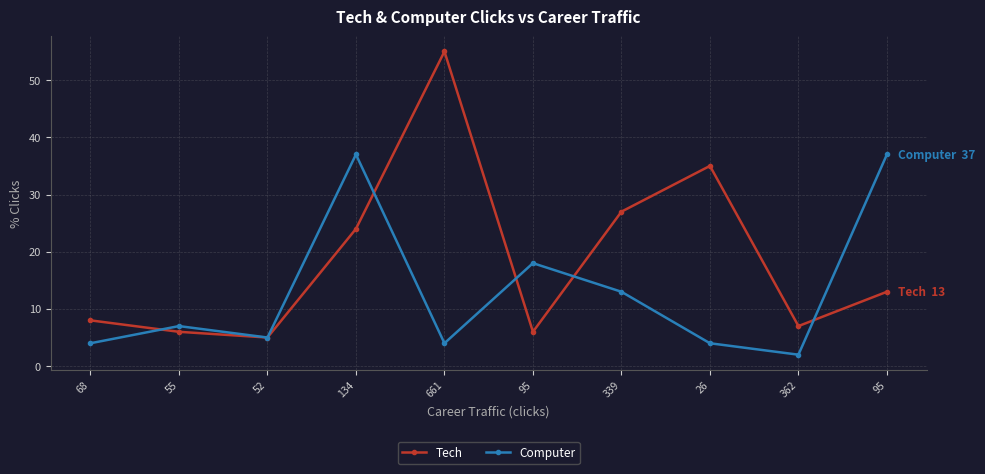

How many lines are shown in the chart?

2